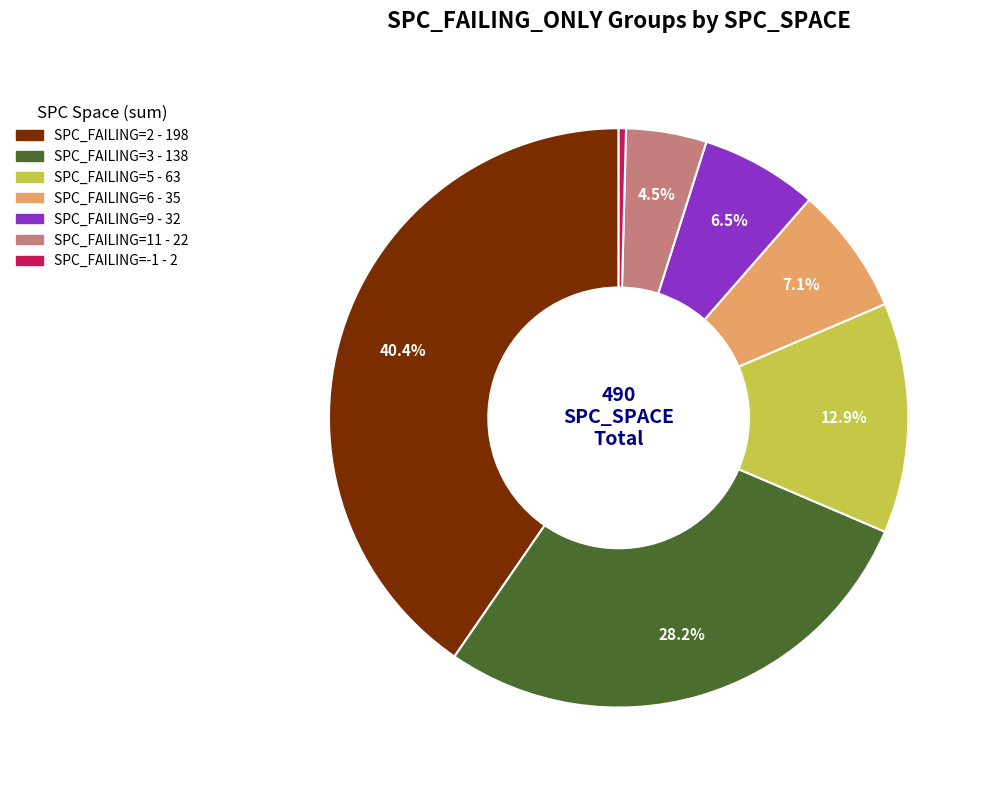

Is there any slice that represents more than half of the pie?

No